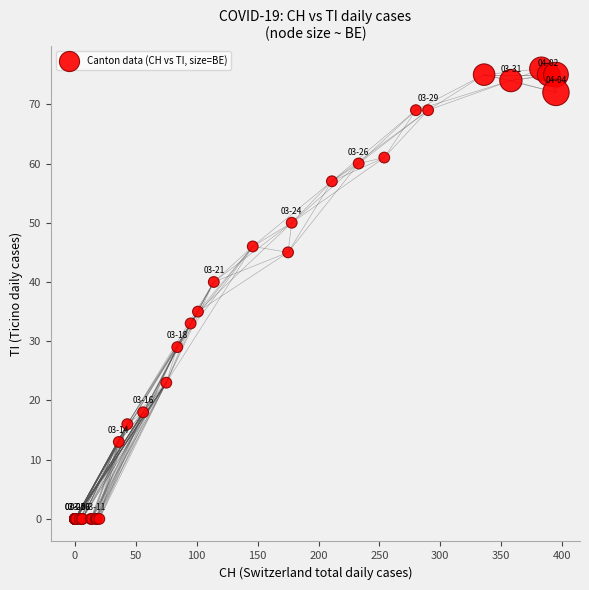

What Y value in the scatter plot is closest to 38?

40